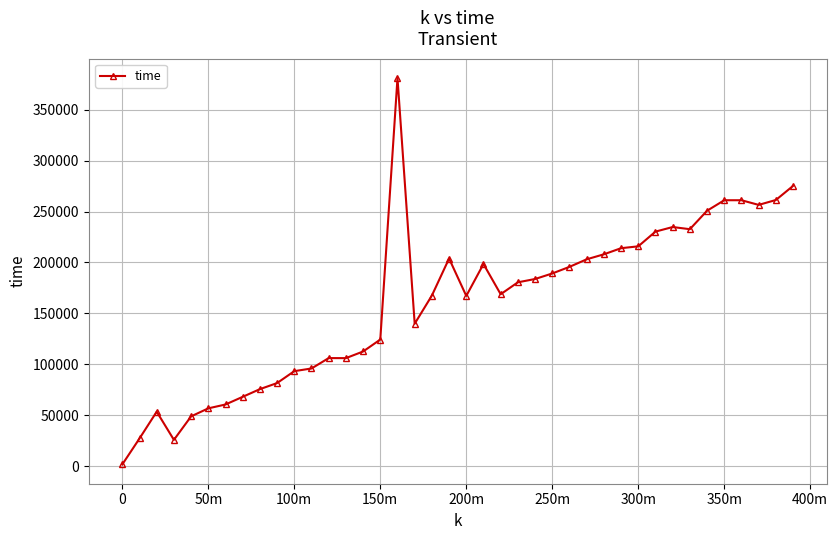

How many series are shown in this chart?

1